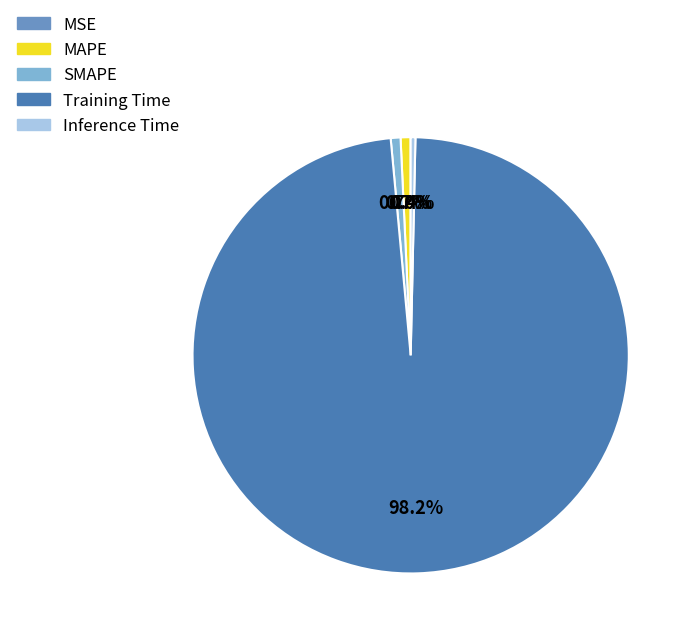

How much of the chart is everything except MAPE?

99.3%